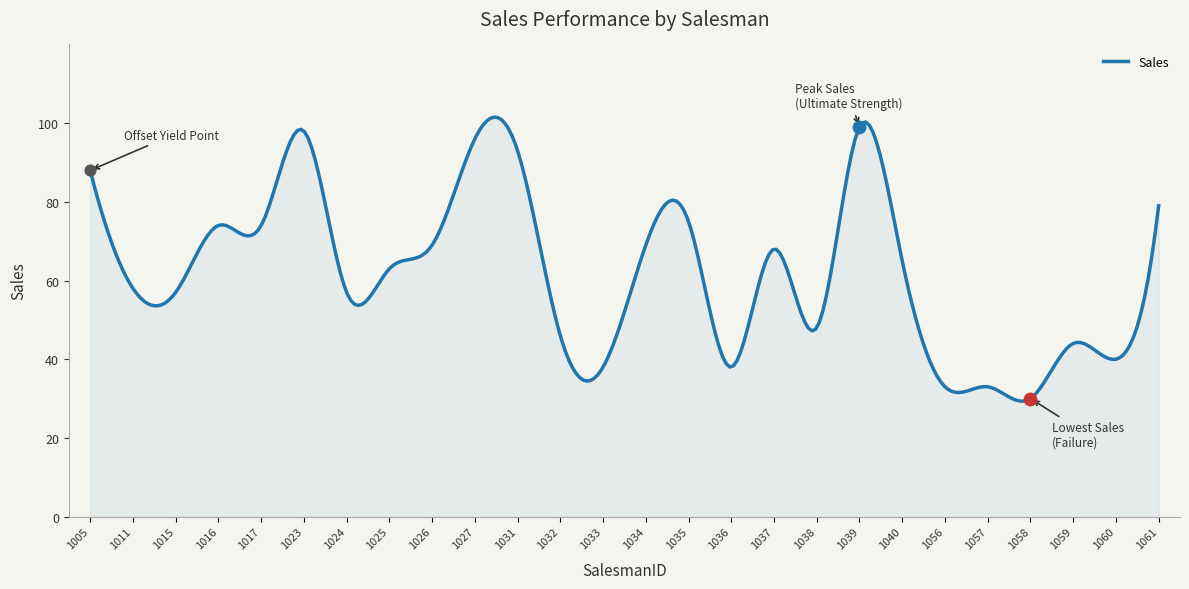

What is the change in value from 1015 to 1032?

-11